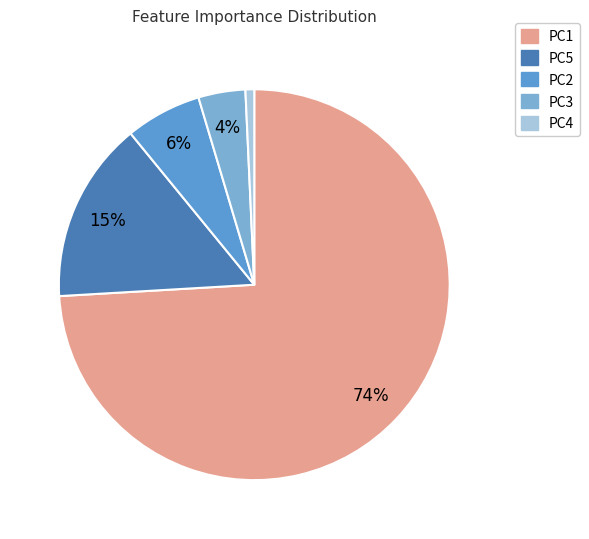

Rank the categories by value from highest to lowest.

PC1, PC5, PC2, PC3, PC4